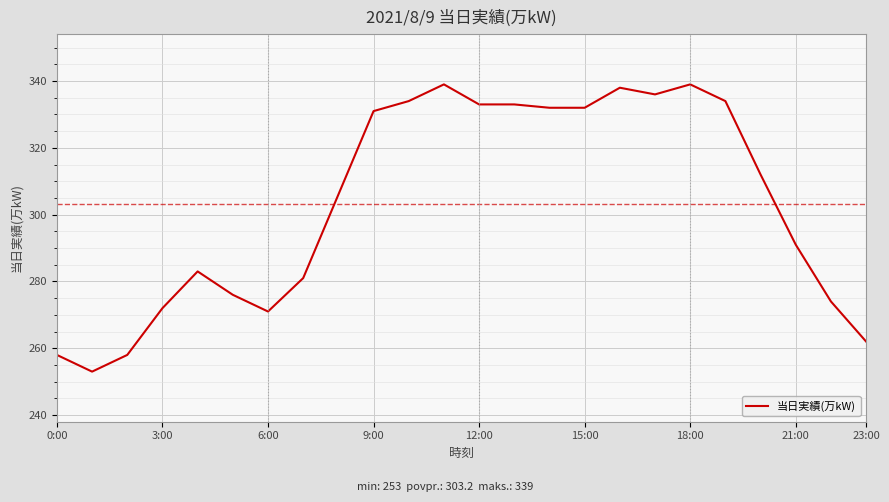

What is the difference between the maximum and minimum values?

86